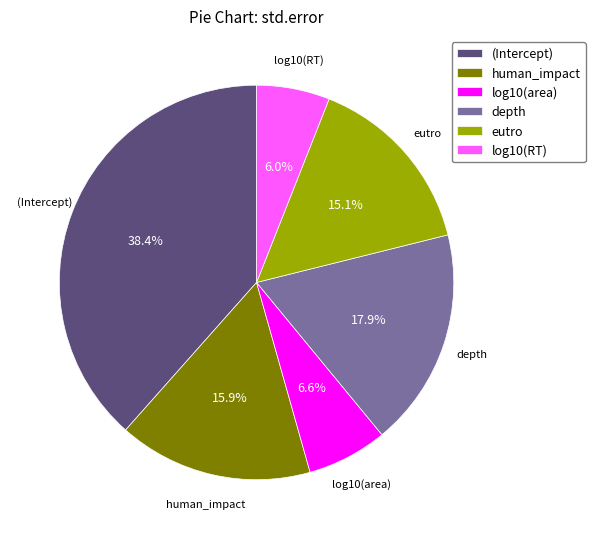

To the nearest percent, what is the average slice percentage?

17%